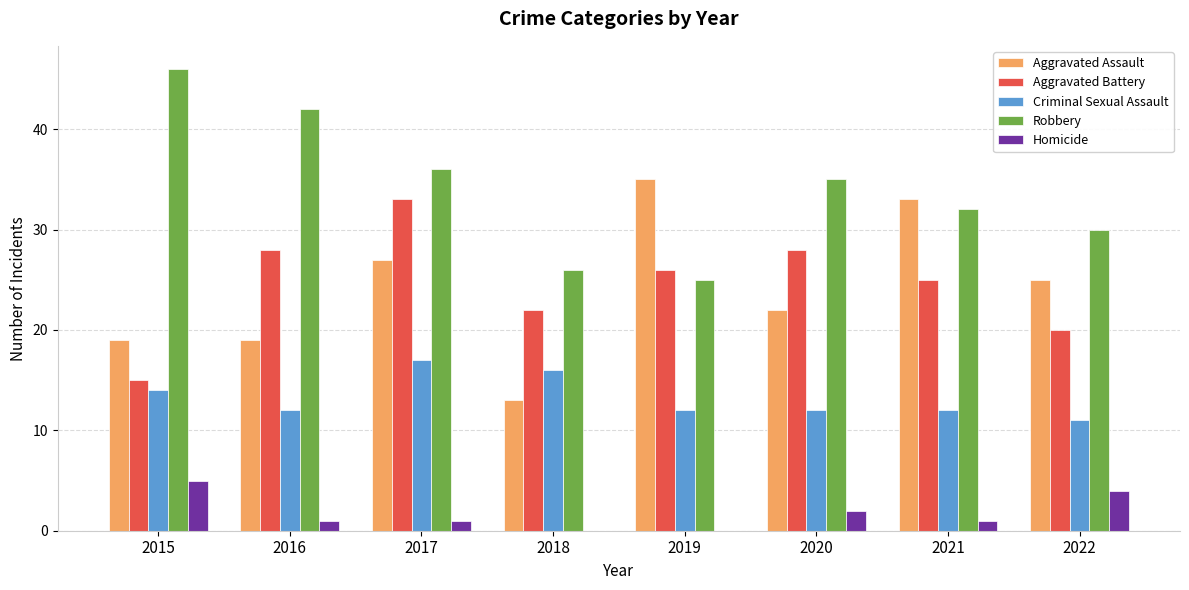

What are all the series names shown in the legend?

Aggravated Assault, Aggravated Battery, Criminal Sexual Assault, Robbery, Homicide